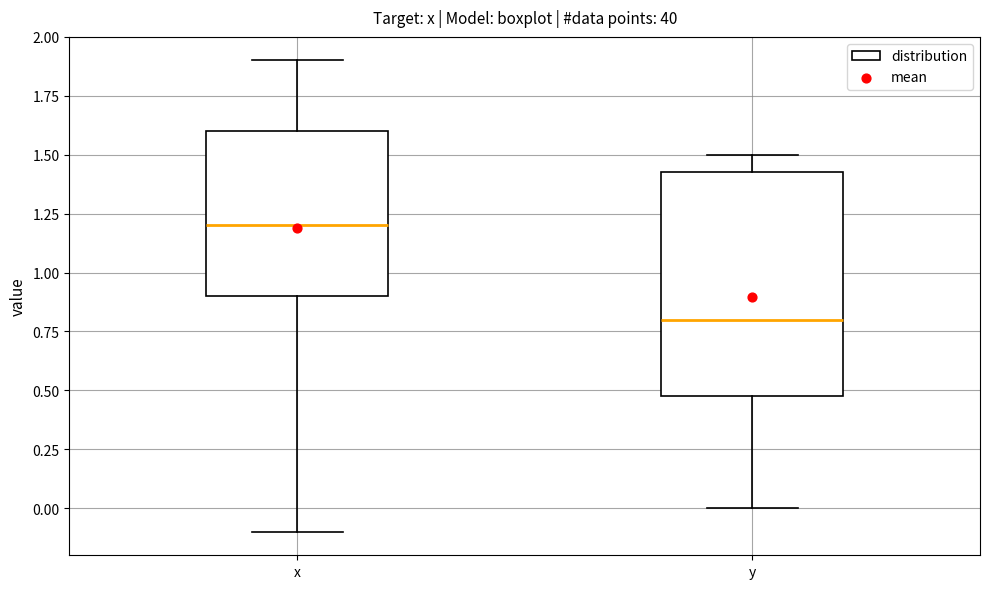

Reading left to right, read every box against the y-axis: the position of its median line, the range the box covers, and the ends of its whiskers. The values are not printed on the chart, so give them approximately, as read against the axis.

x: median 1.20, box 0.90 to 1.60, whiskers -0.10 to 1.90
y: median 0.80, box 0.50 to 1.45, whiskers 0.00 to 1.50